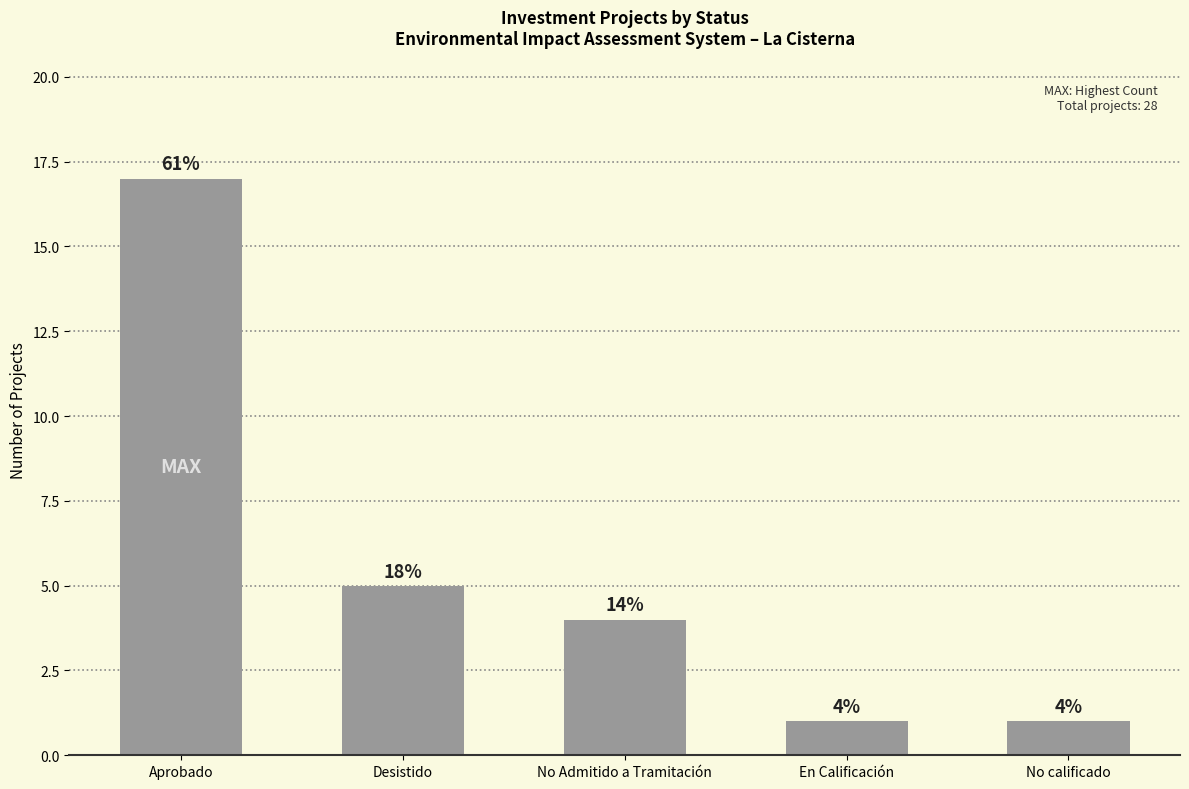

Does the chart contain any negative values?

No